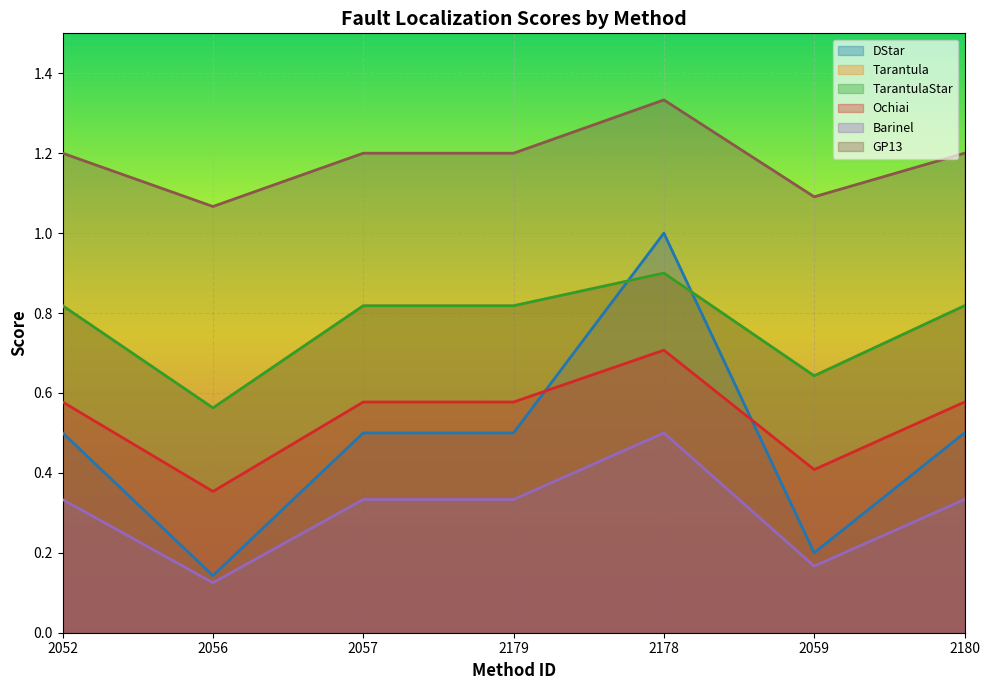

Rank the series at 2178 from highest to lowest value.

GP13, DStar, Tarantula, TarantulaStar, Ochiai, Barinel